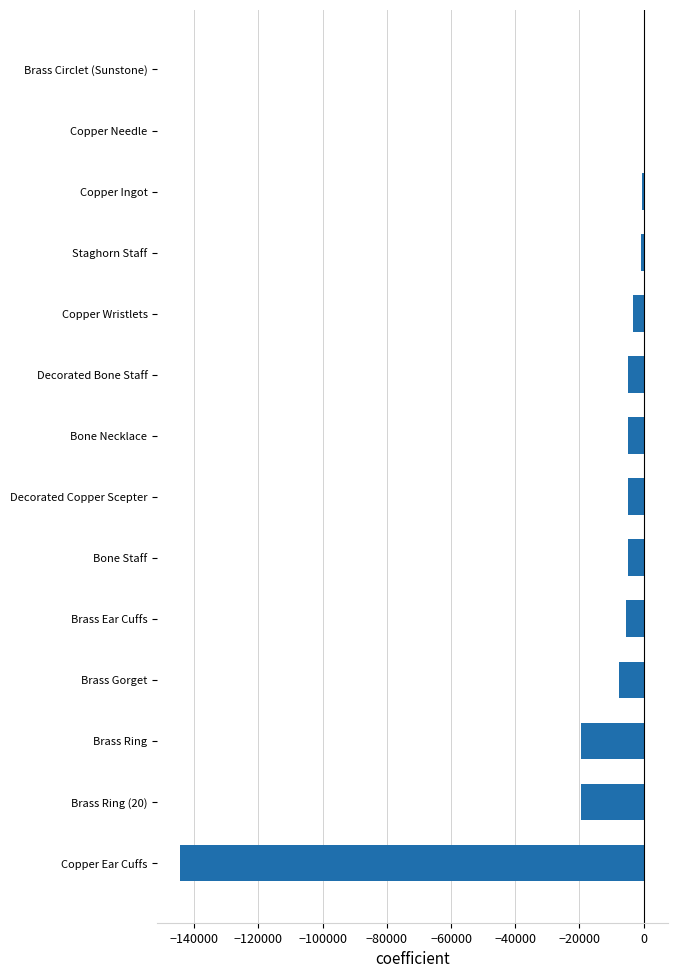

What is the sum of the values at Copper Ear Cuffs and Brass Ear Cuffs?

-149681.2